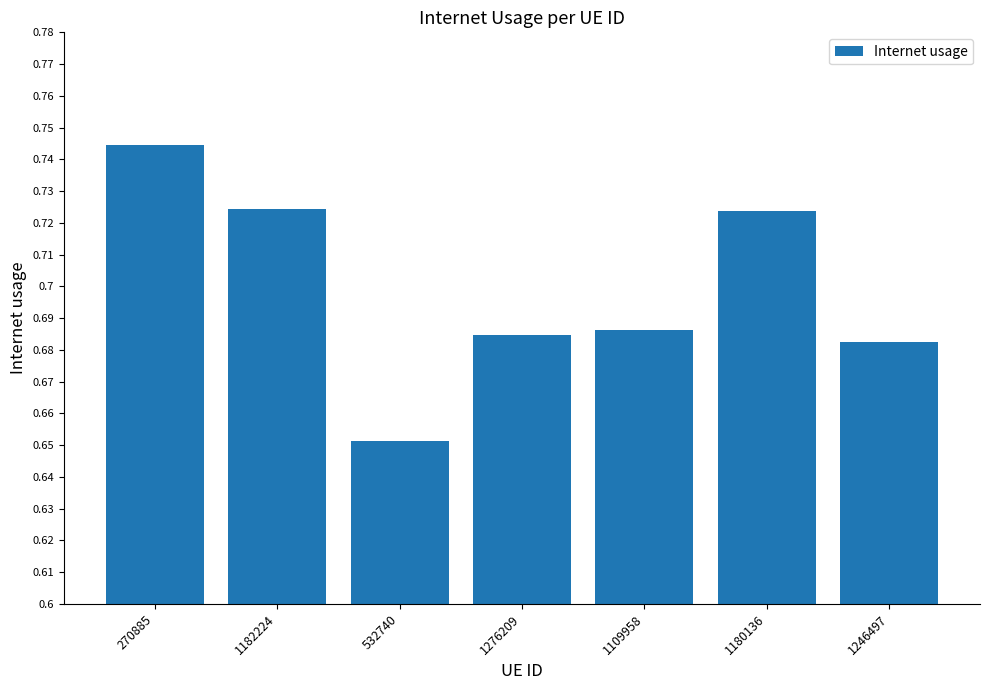

What is the label of the 1st bar from the left?

270885